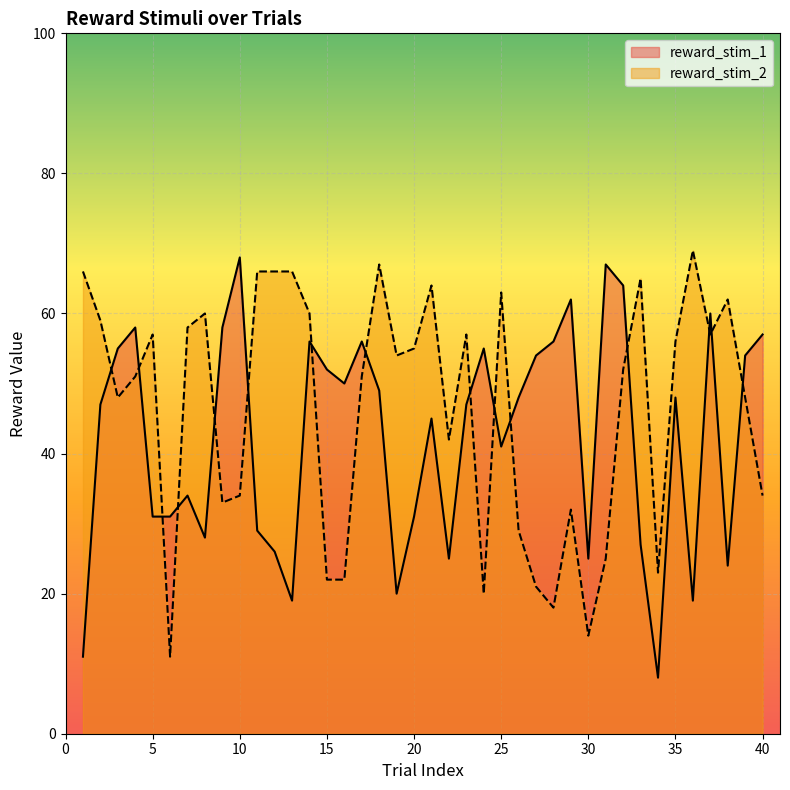

In reward_stim_2, how many points are higher than both neighbors (excluding endpoints)?

10